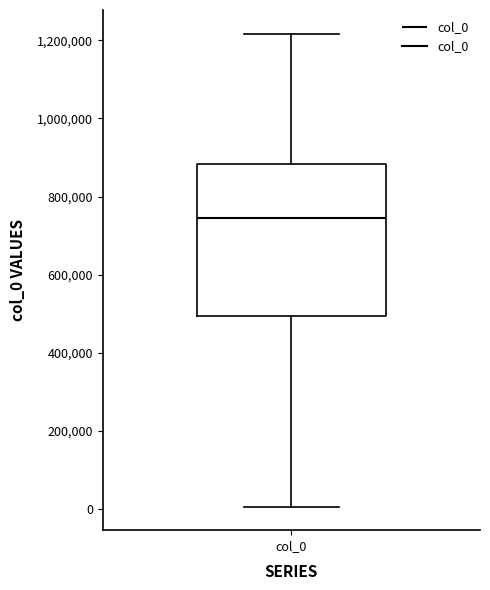

Where does the median line of the box for col_0 sit on the y-axis? The values are not printed on the chart, so give them approximately, as read against the axis.

740000